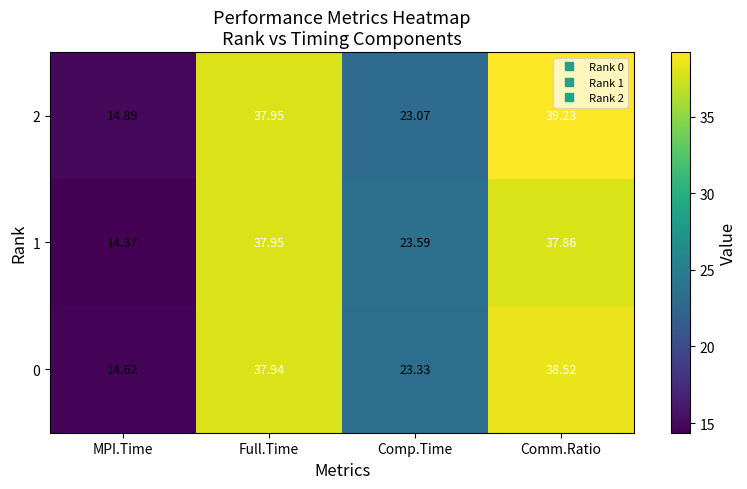

List the labels in order of 1 value, largest first.

Full.Time, Comm.Ratio, Comp.Time, MPI.Time